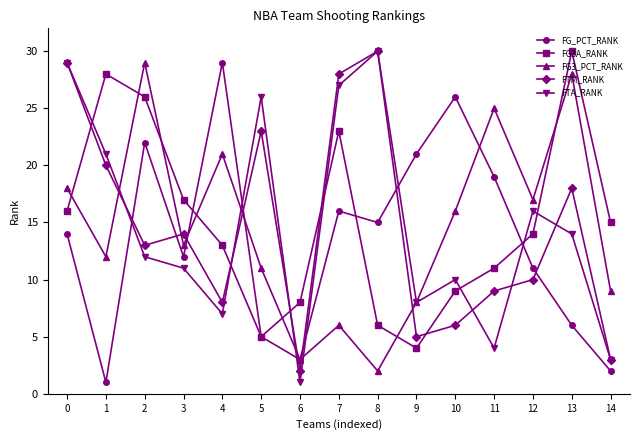

What is the value of the FTM_RANK point at the 12th from the left?

9